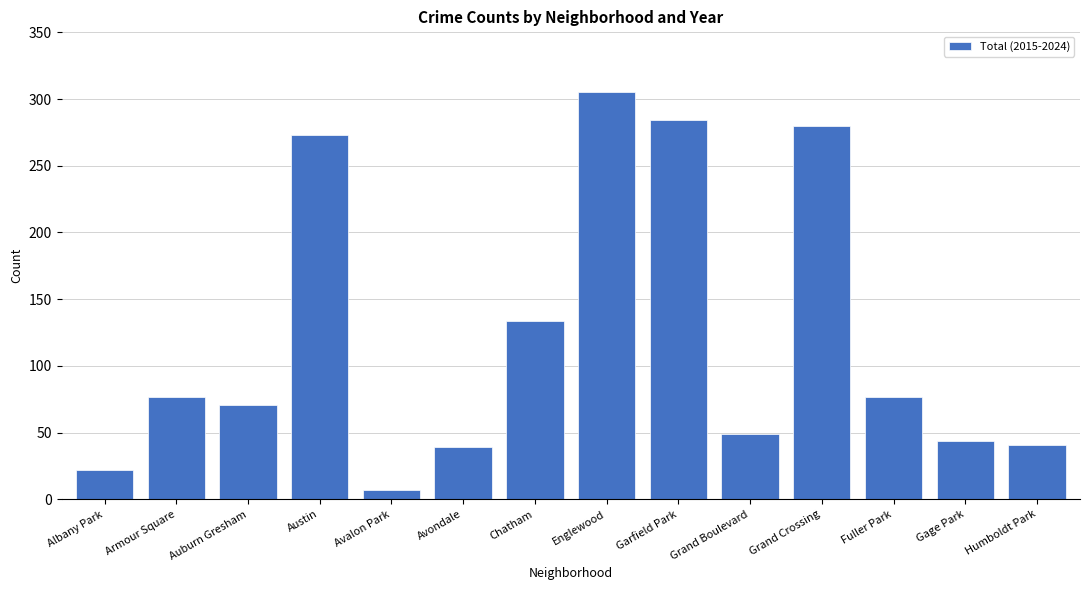

Is it true that the value at Fuller Park is 28?

False